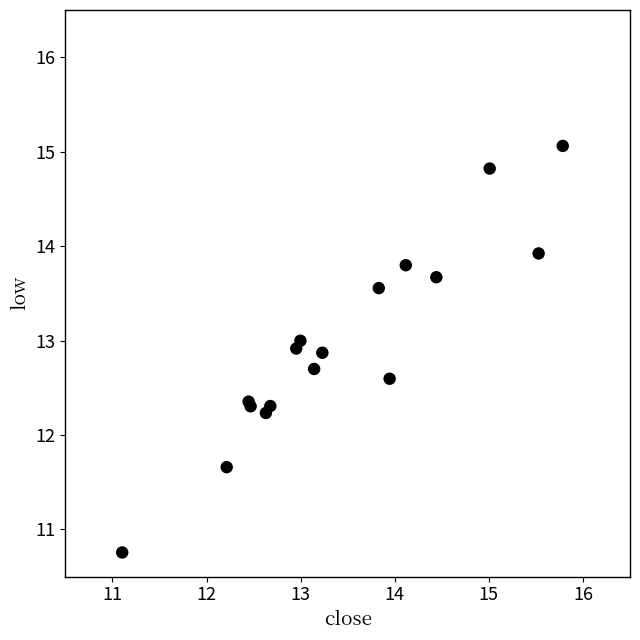

What Y value in the scatter plot is closest to 12?

12.2